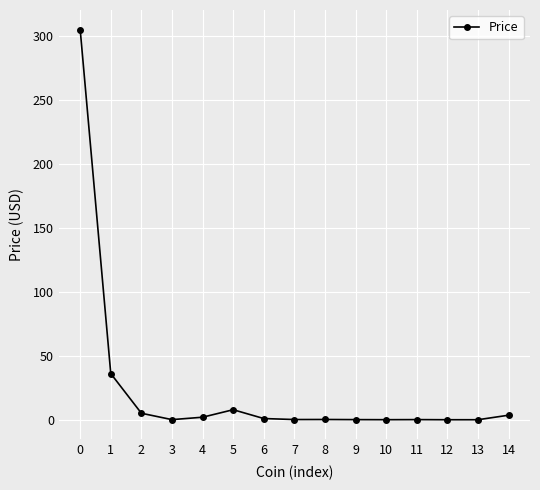

What is the sum of all values?

361.4